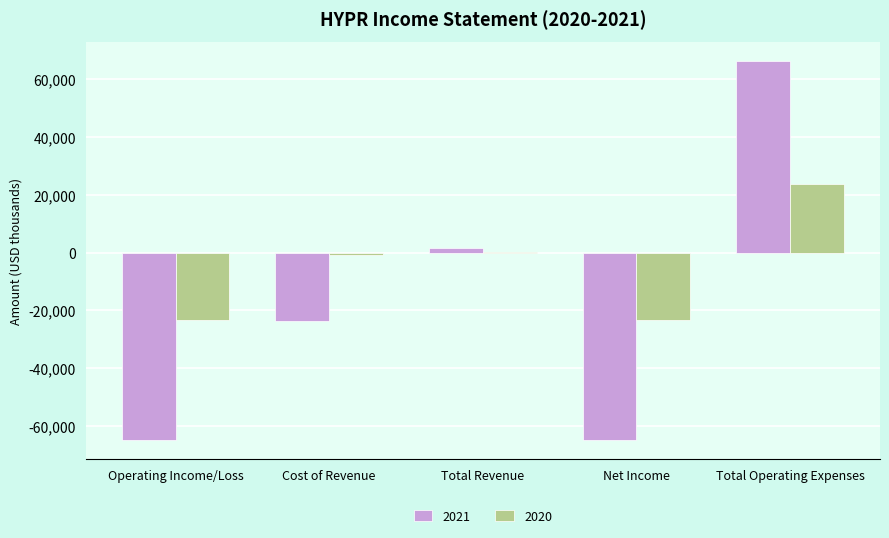

What is the sum of all 2020 values?

-23600